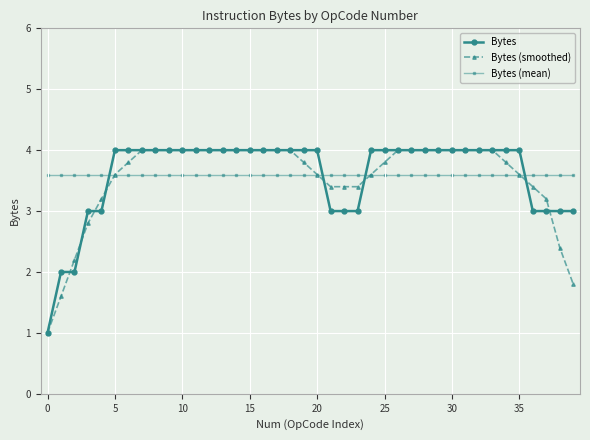

How many times do Bytes (mean) and Bytes cross each other?

4